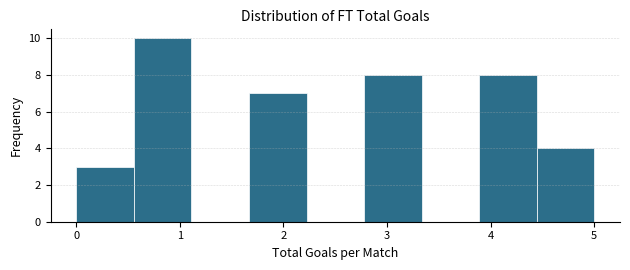

Reading left to right, transcribe this chart: for each bar, give the range it covers on the x-axis and its height. Neither the bar edges nor the heights are printed on the chart, so give them approximately, as read against the axes.

0.0 to 0.6: 3
0.6 to 1.1: 10
1.1 to 1.7: 0
1.7 to 2.2: 7
2.2 to 2.8: 0
2.8 to 3.3: 8
3.3 to 3.9: 0
3.9 to 4.4: 8
4.4 to 5.0: 4